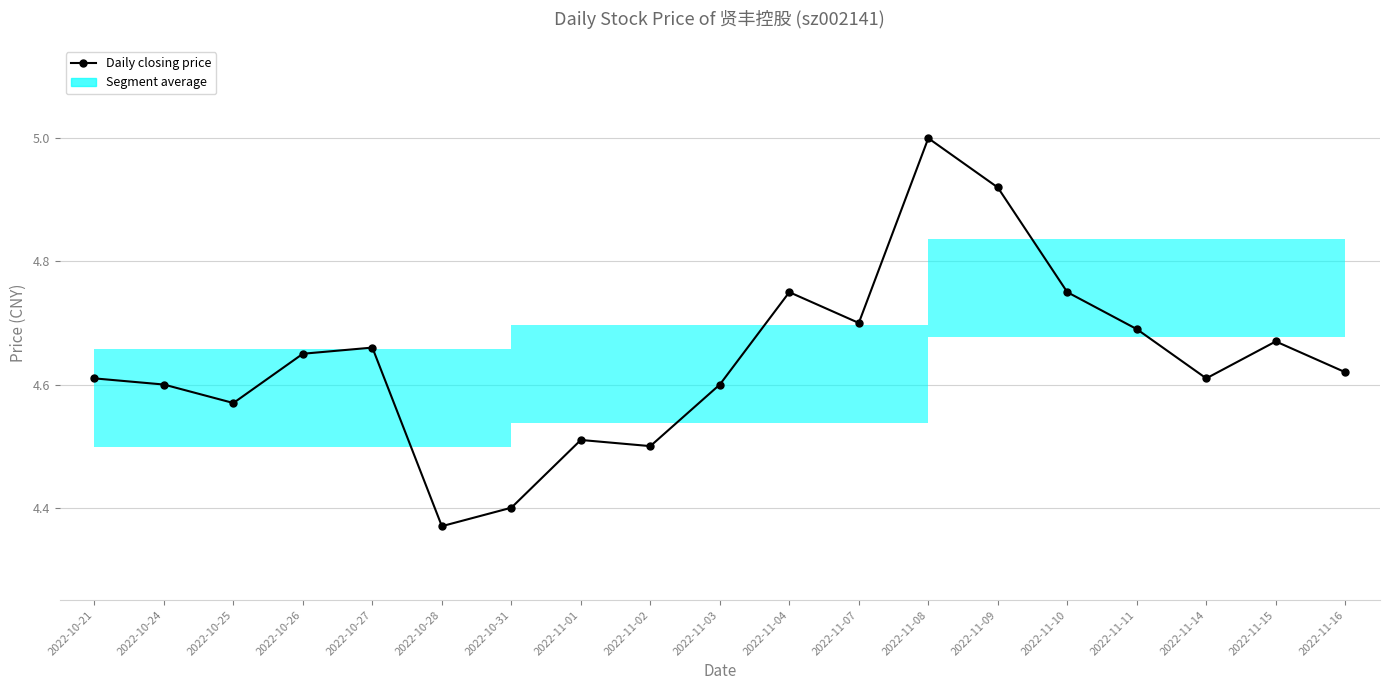

Which category has the highest value across all series?

2022-11-08